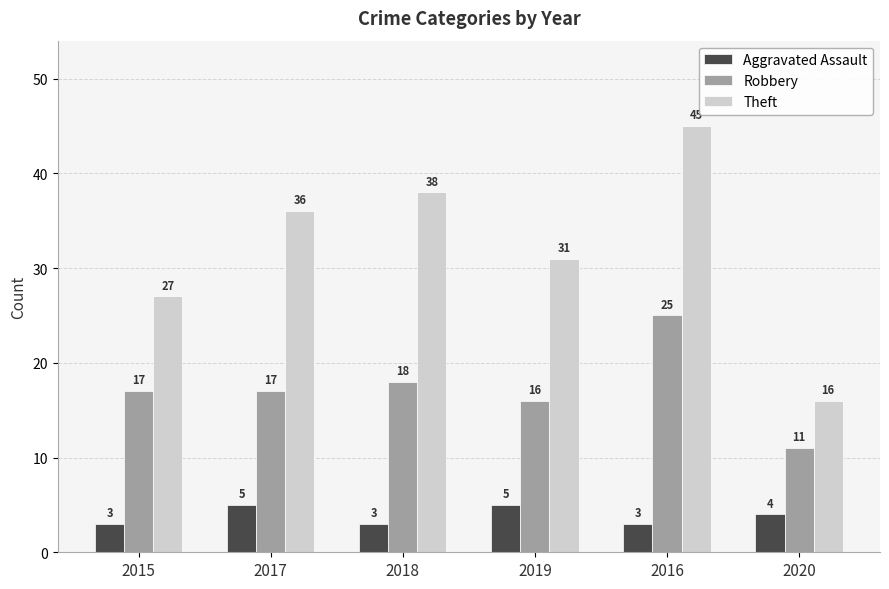

At which category does the chart reach its peak across all series?

2016